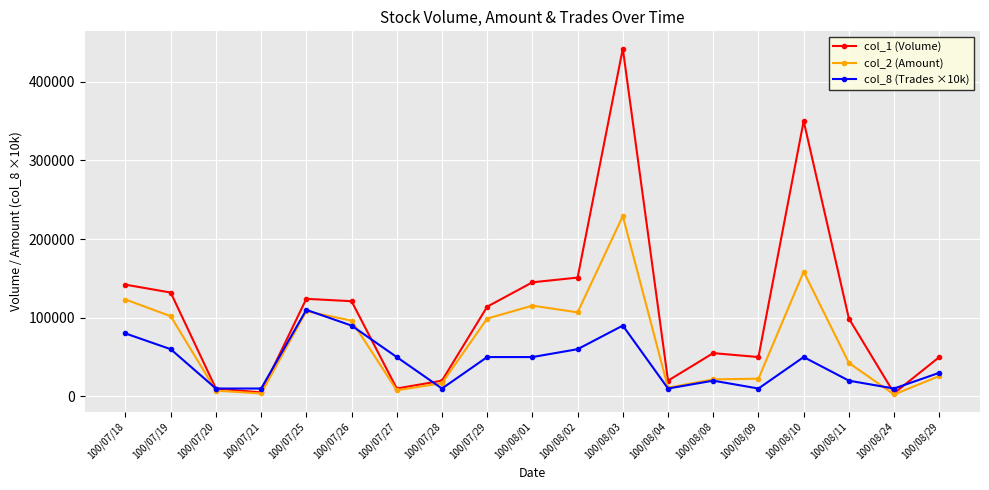

Is the value of col_1 (Volume) at 100/08/09 greater than the value of col_2 (Amount) at 100/07/26?

No